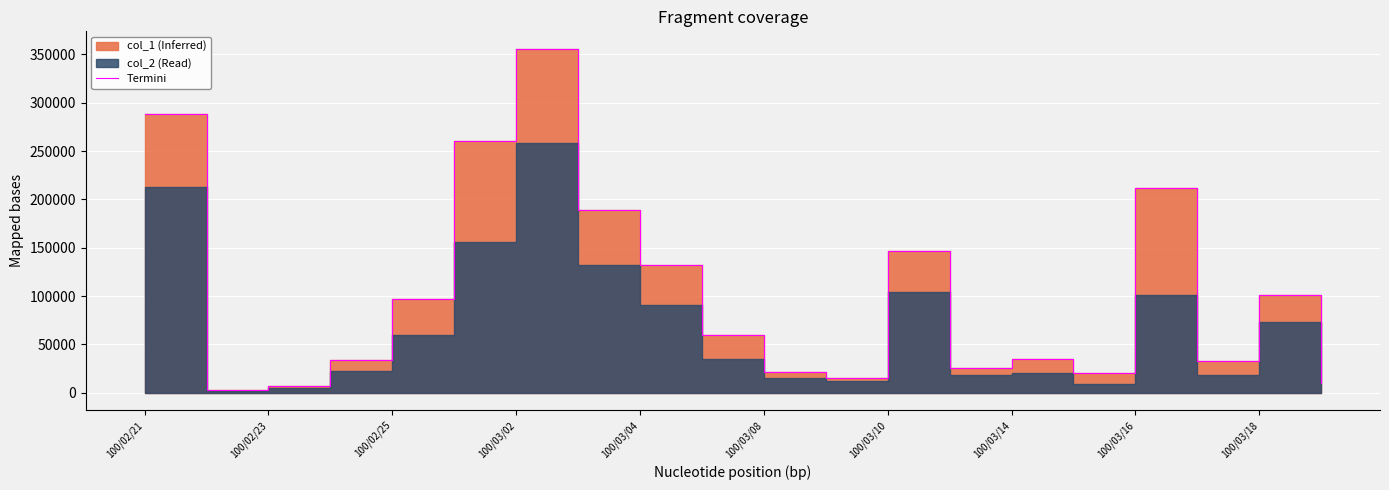

True or false: the data shows 3000 at 100/02/23.

True